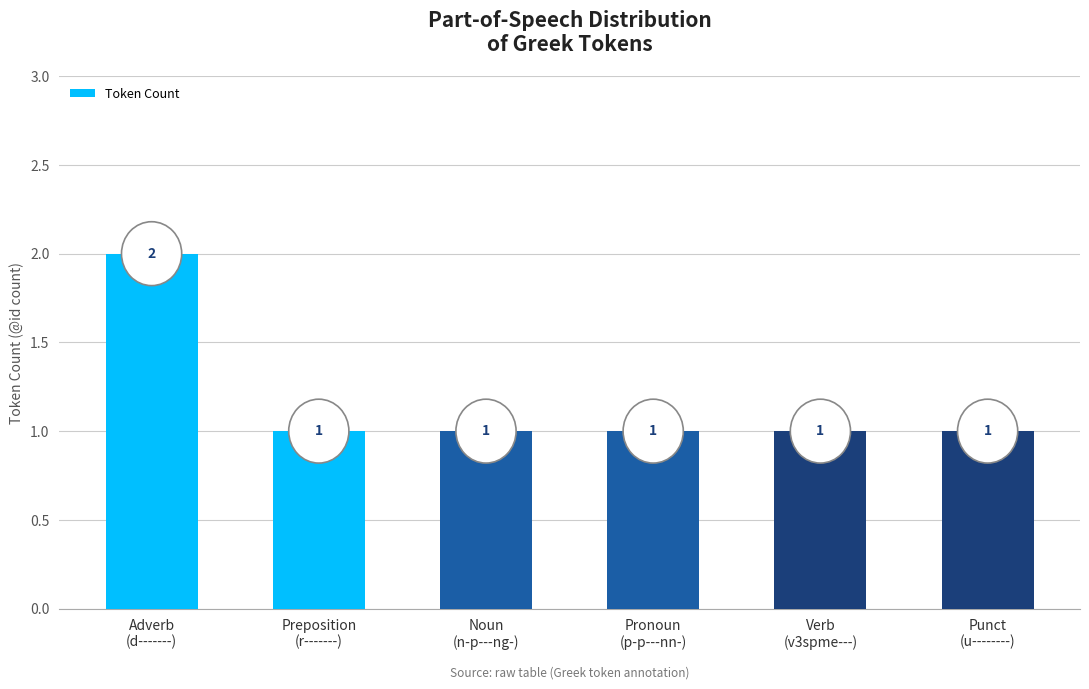

Read the value at Adverb
(d-------).

2